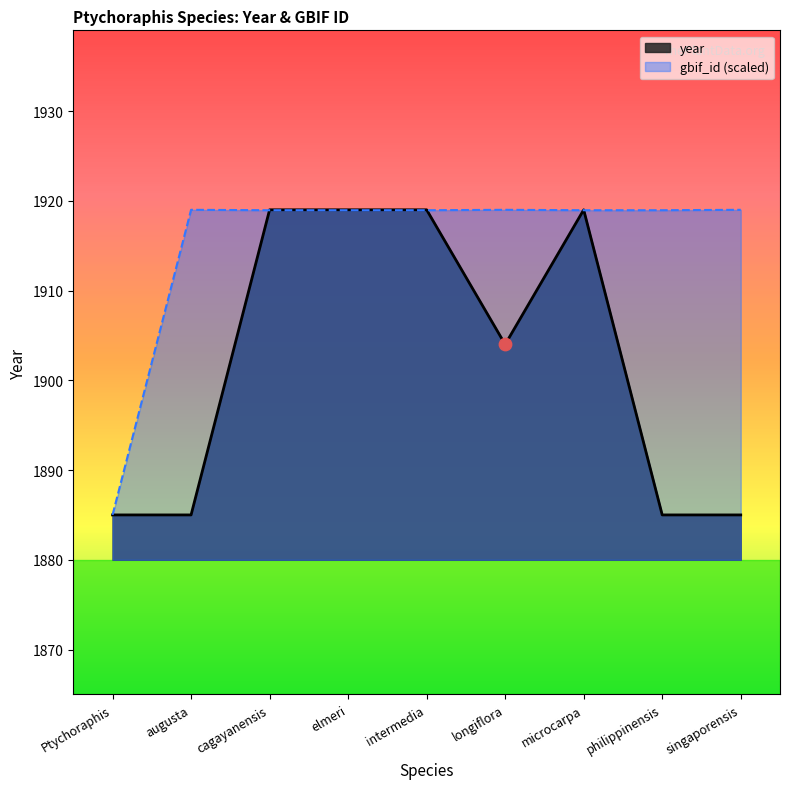

Is the value of gbif_id at intermedia greater than the value of year at longiflora?

Yes